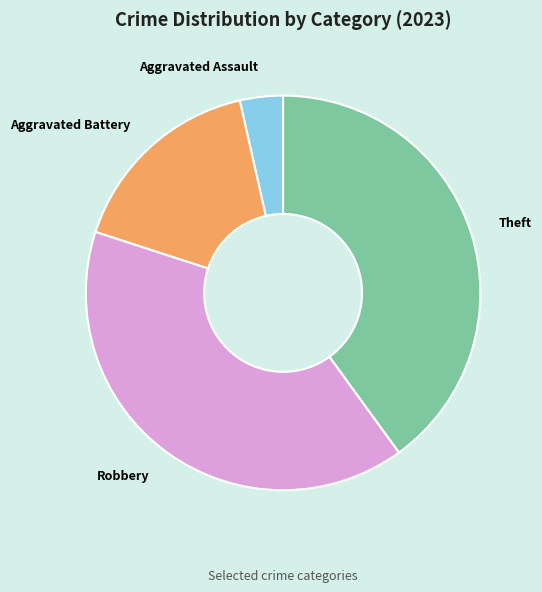

Does any single category account for the majority?

No